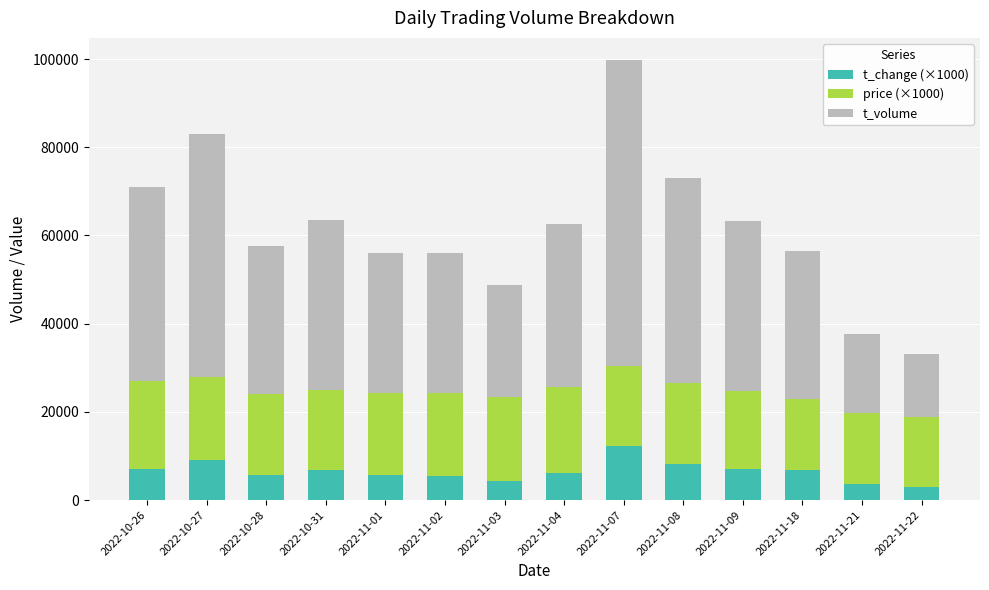

What is the total value across all series at 2022-11-08?

73135